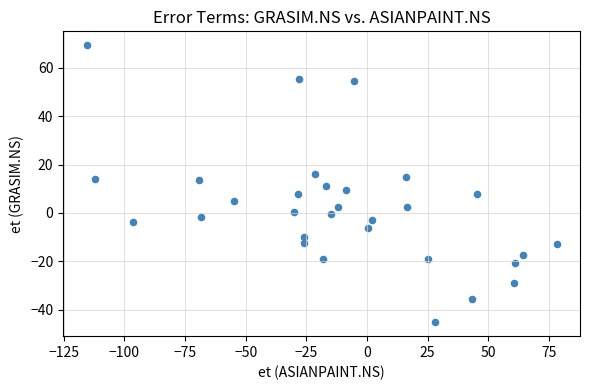

What is the range of Y values (max minus min)?

114.6